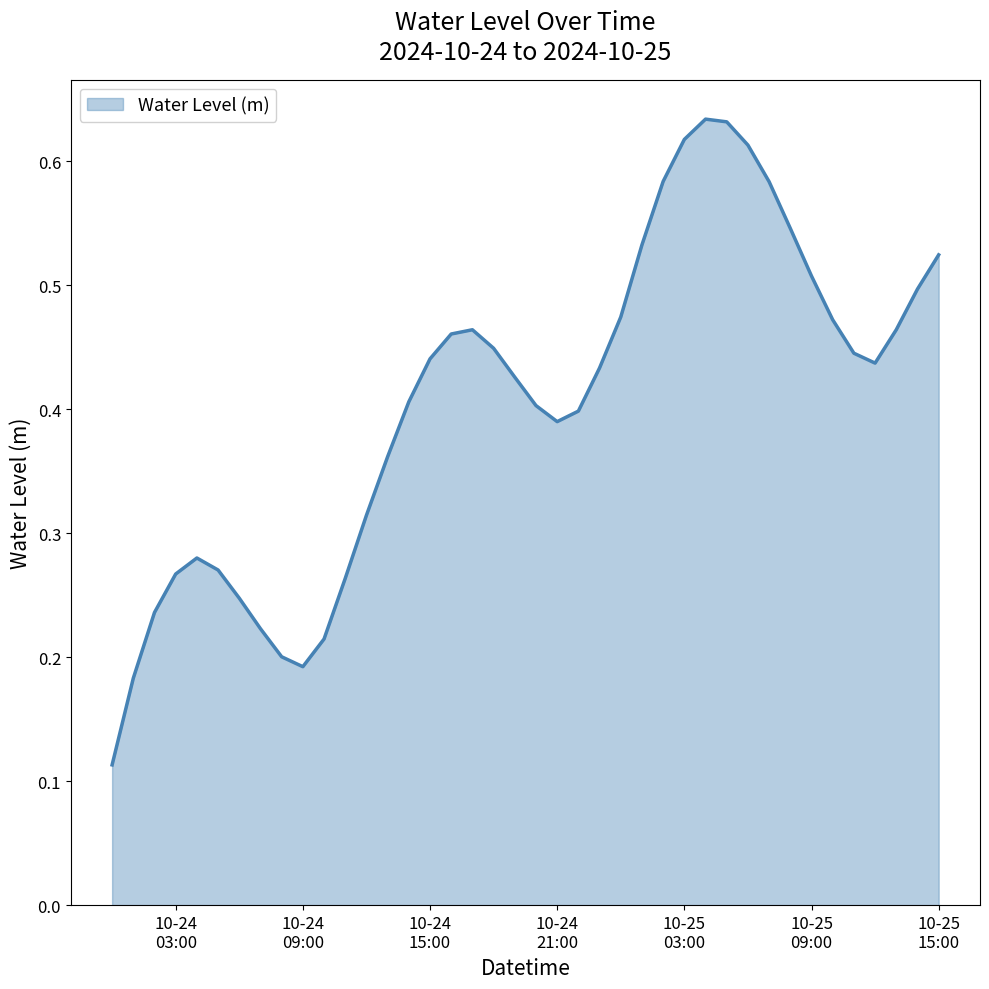

What is the difference between the second highest and minimum values?

0.5